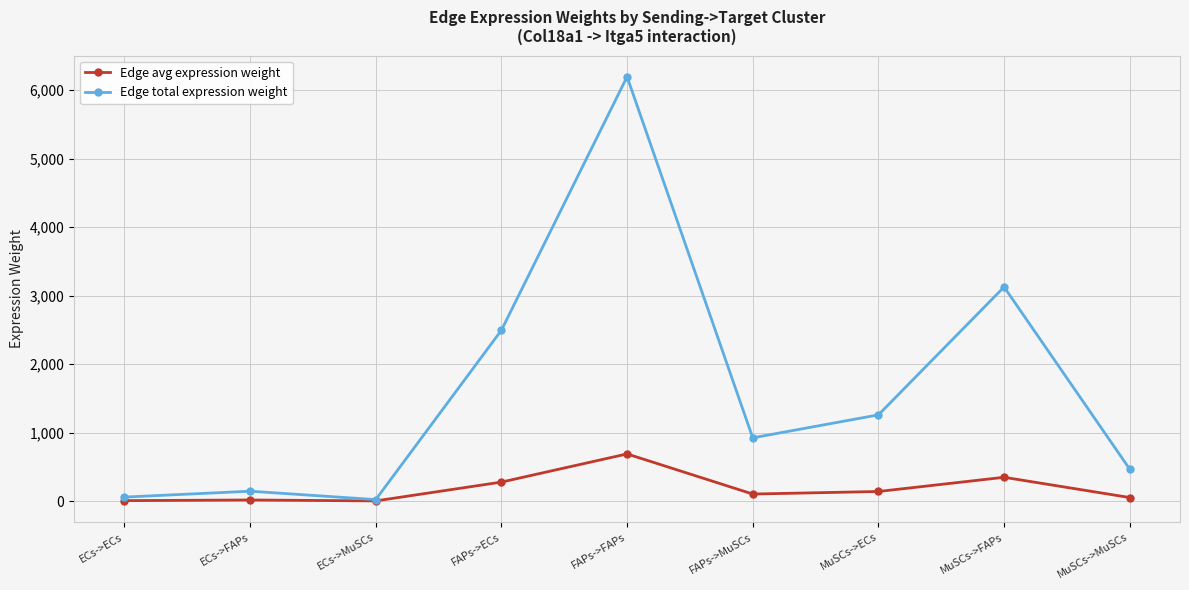

What is the maximum value shown in the chart?

6196.7